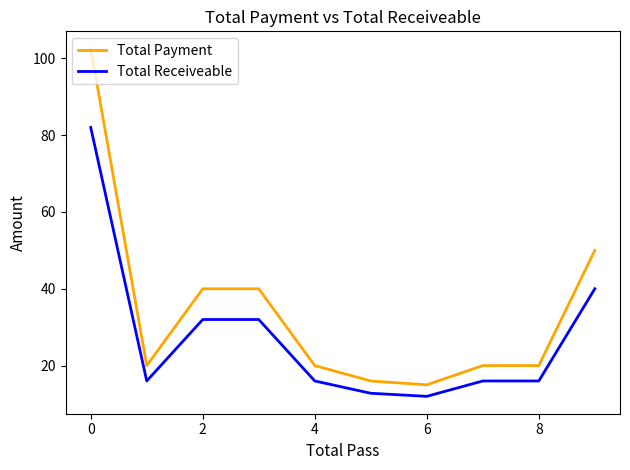

Reading left to right, what are all the values shown in this chart?

Total Payment: 102.5	20.0	40.0	40.0	20.0	16.0	15.0	20.0	20.0	50.0
Total Receiveable: 82.0	16.0	32.0	32.0	16.0	12.8	12.0	16.0	16.0	40.0